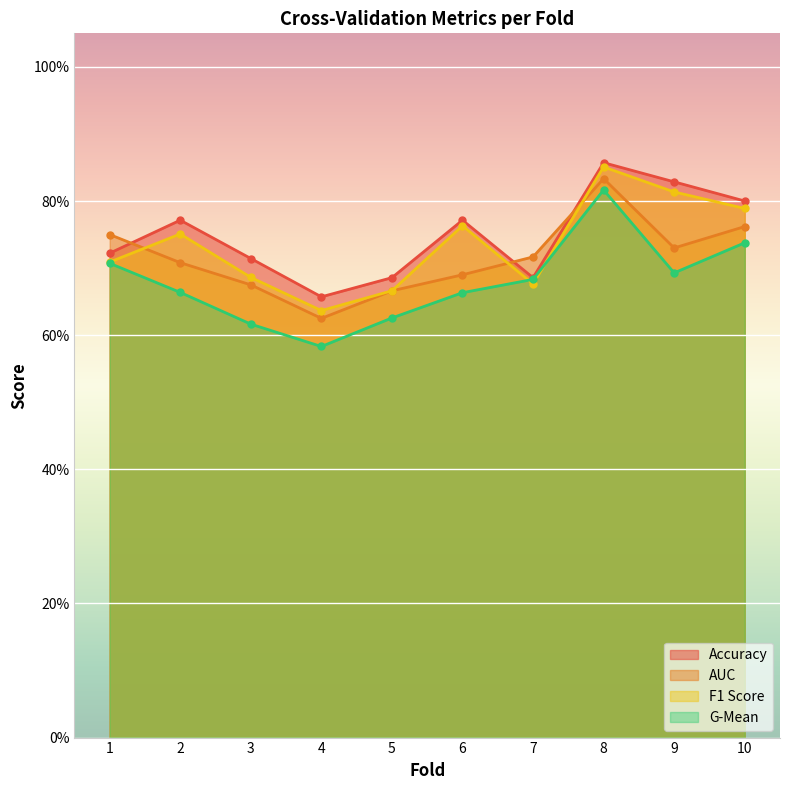

List the labels in order of auc value, smallest first.

4, 5, 3, 6, 2, 7, 9, 1, 10, 8